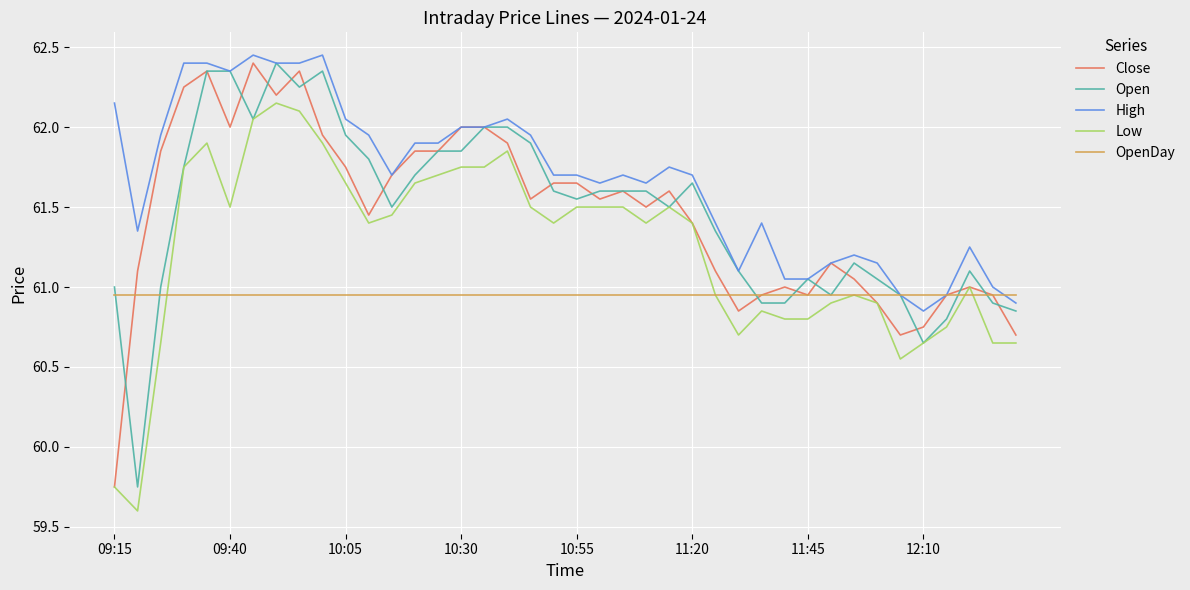

Which series has the largest total across all categories?

High